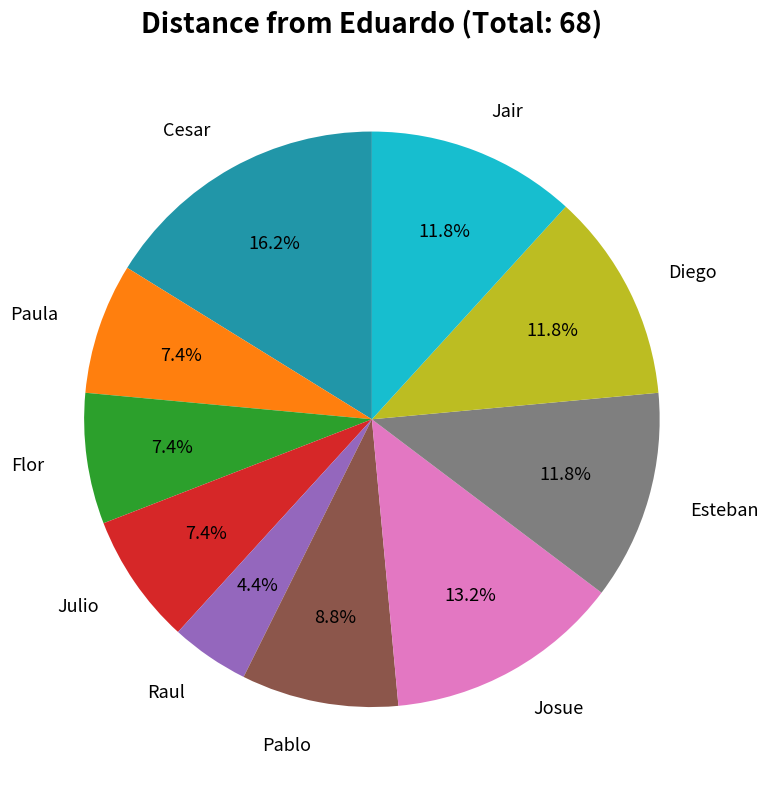

Is it true that Josue is 13% of the pie?

True